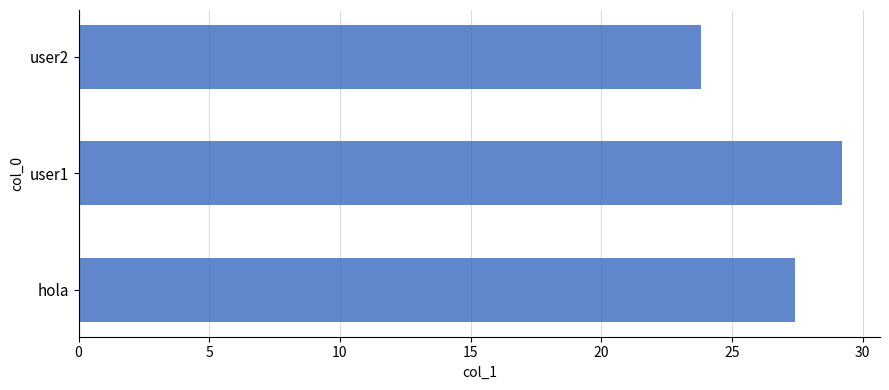

The chart shows a value of 27.4 at hola. True or false?

True